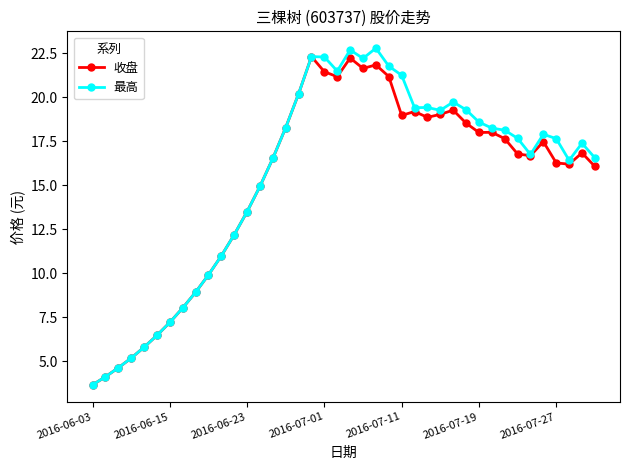

What is the highest value of the 收盘 series?

22.3